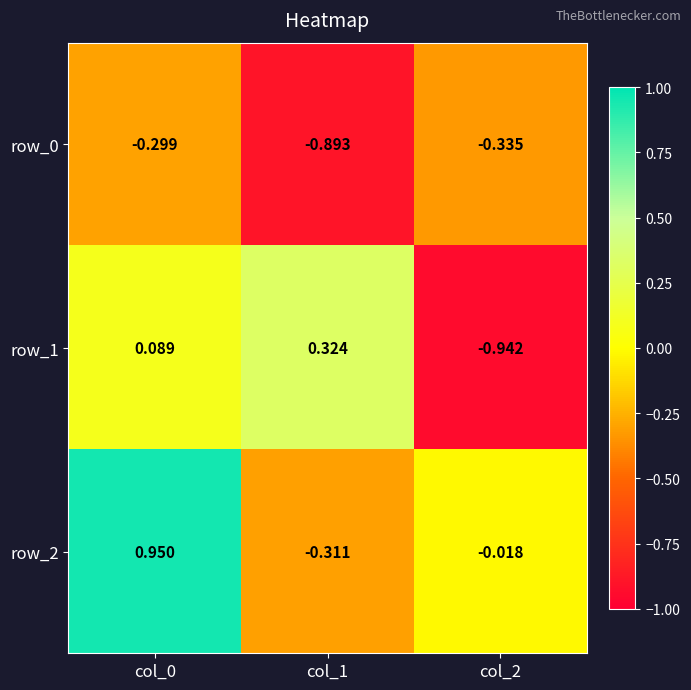

Is the value of row_2 at col_0 greater than the value of row_0 at col_1?

Yes